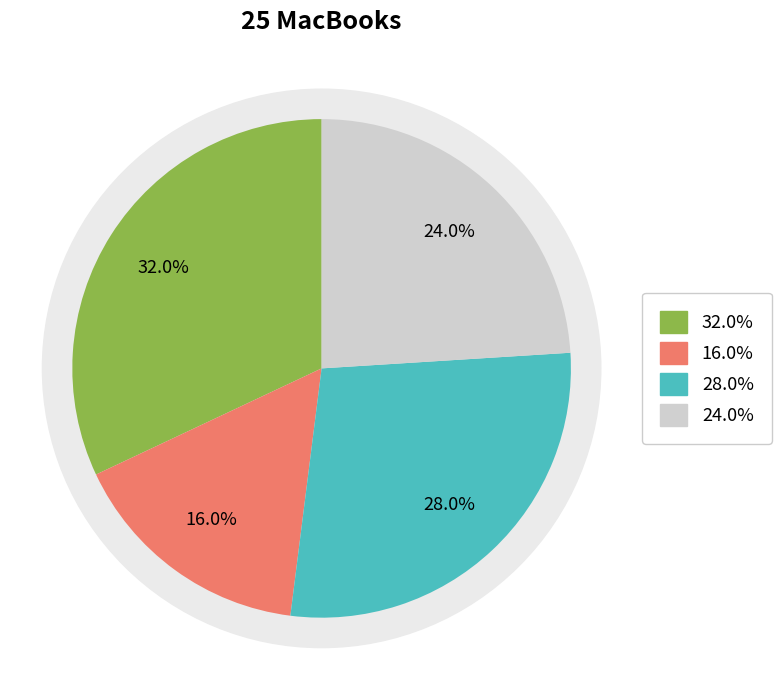

True or false: 1 Year Limited Hardware Warranty accounts for 38% of the total.

False